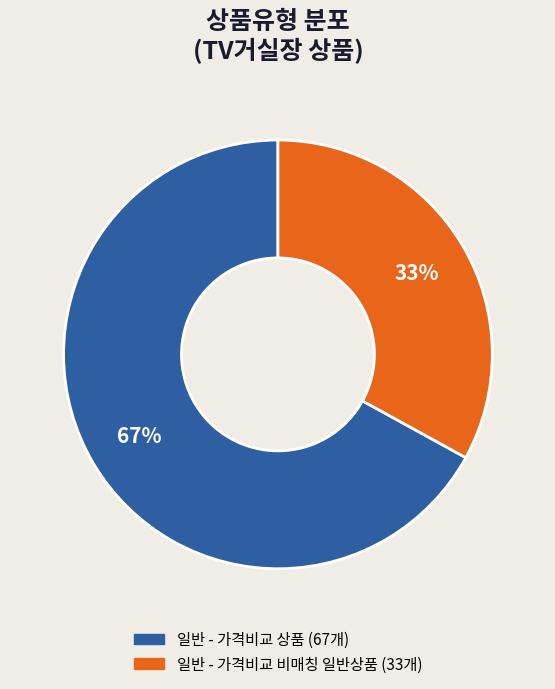

Which has a higher value, 일반 - 가격비교 비매칭 일반상품 or 일반 - 가격비교 상품?

일반 - 가격비교 상품